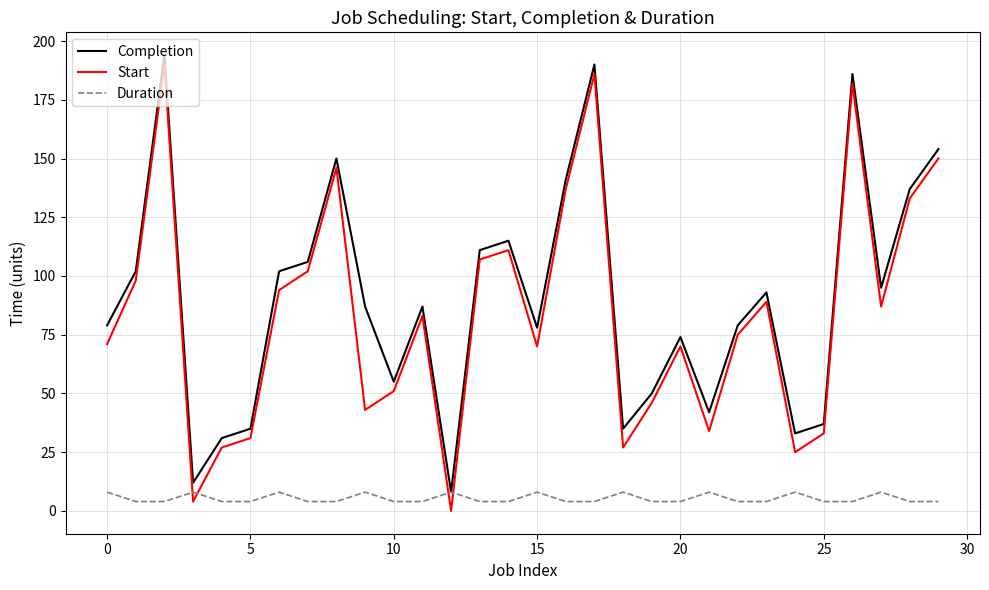

What is the greatest value displayed?

194